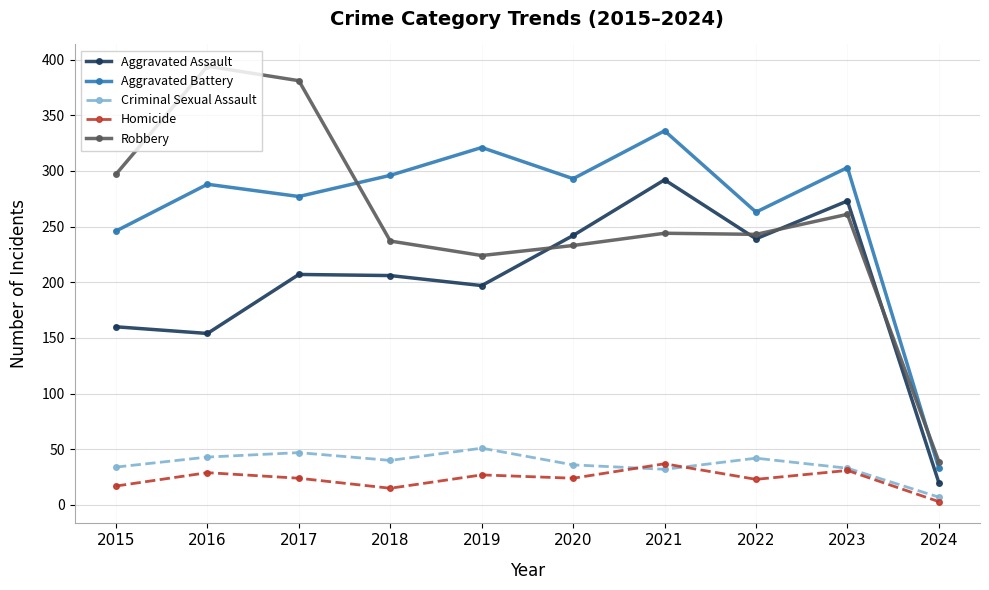

At 2019, list the series in order from smallest to largest.

Homicide, Criminal Sexual Assault, Aggravated Assault, Robbery, Aggravated Battery